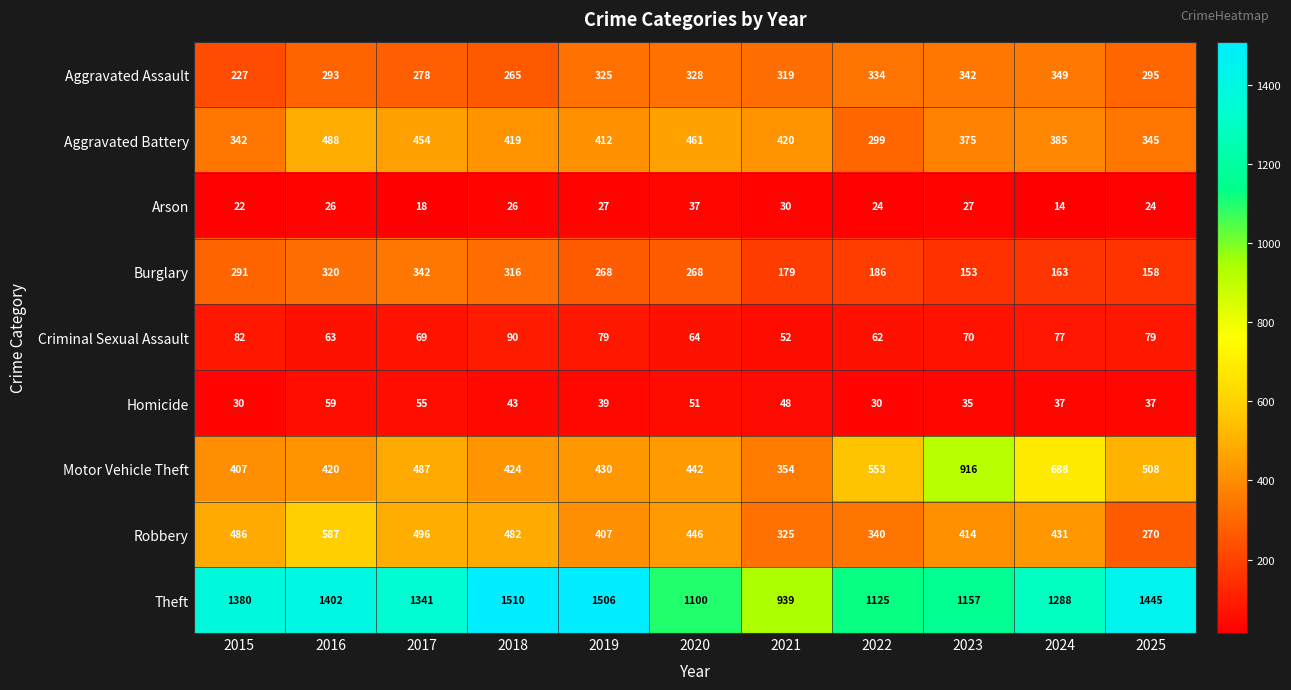

Where is Robbery nearest to the value 428?

2024